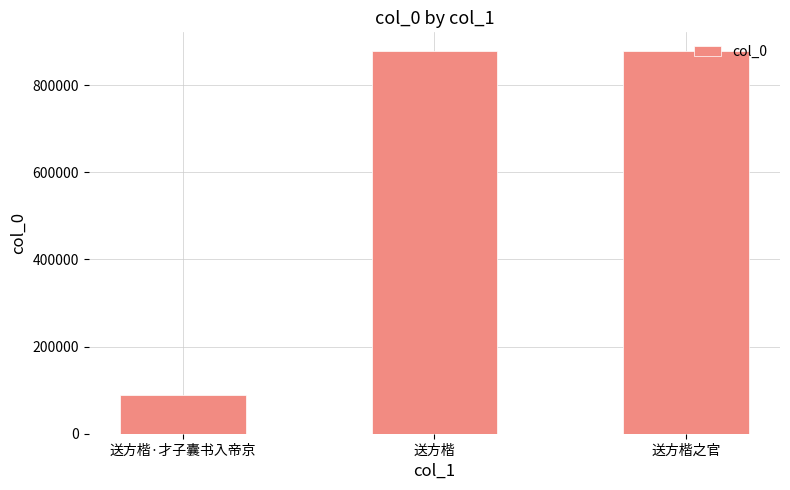

What value does the data have at 送方楷之官?

877123